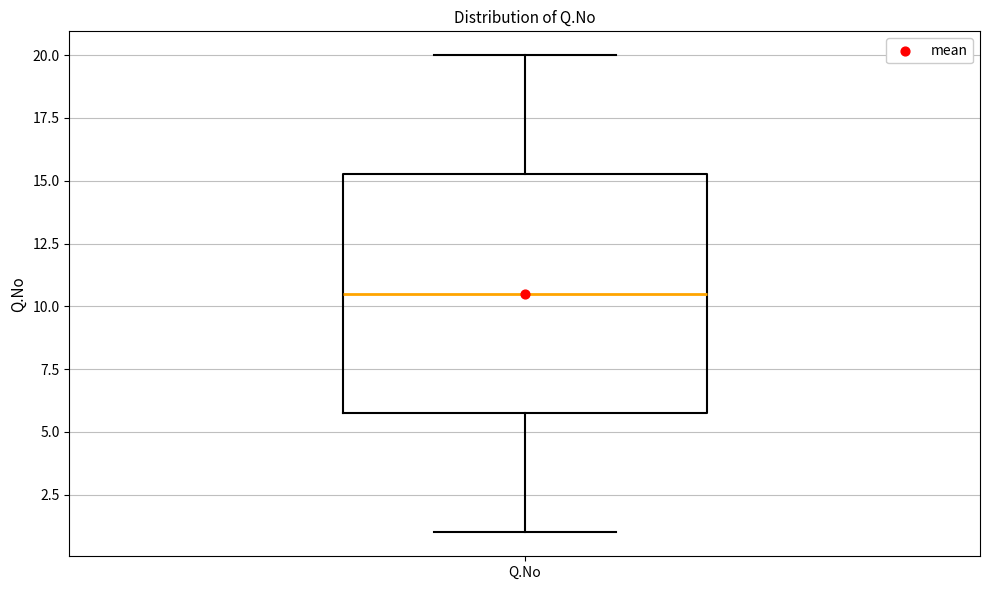

Where is the lower edge of the box for Q.No on the y-axis? The values are not printed on the chart, so give them approximately, as read against the axis.

6.0